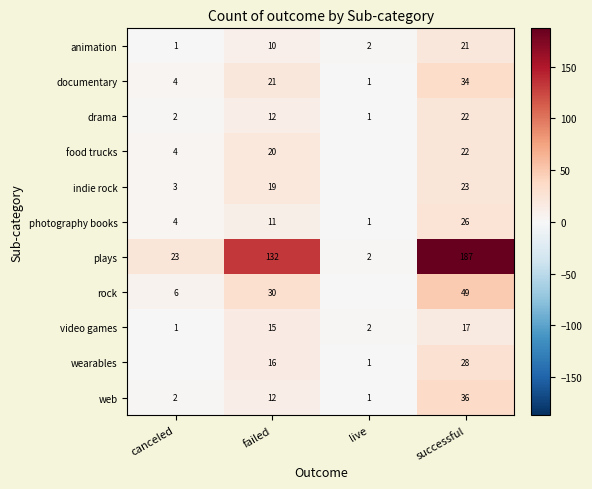

How many data points in video games are less than 15?

2